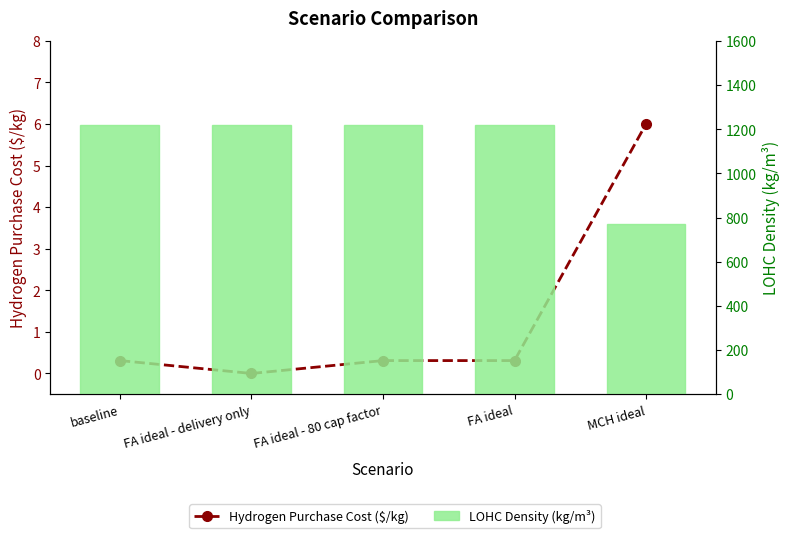

The LOHC Density (kg/m³) series shows 1220.0 at FA ideal. True or false?

True